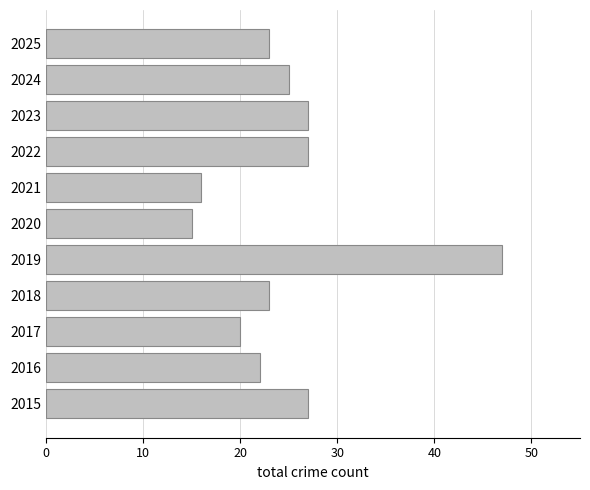

How many distinct data groups are displayed?

1